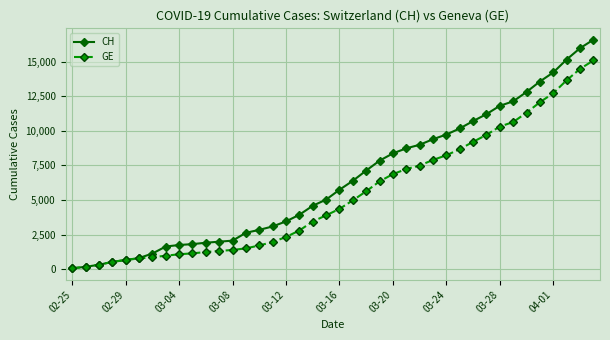

Which series has the largest range (max minus min)?

CH